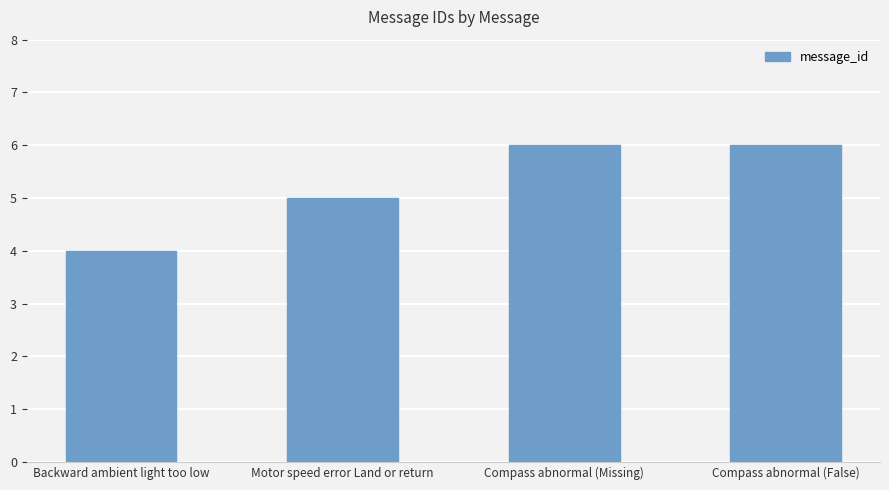

Are the bars grouped side by side (vs. stacked)?

No